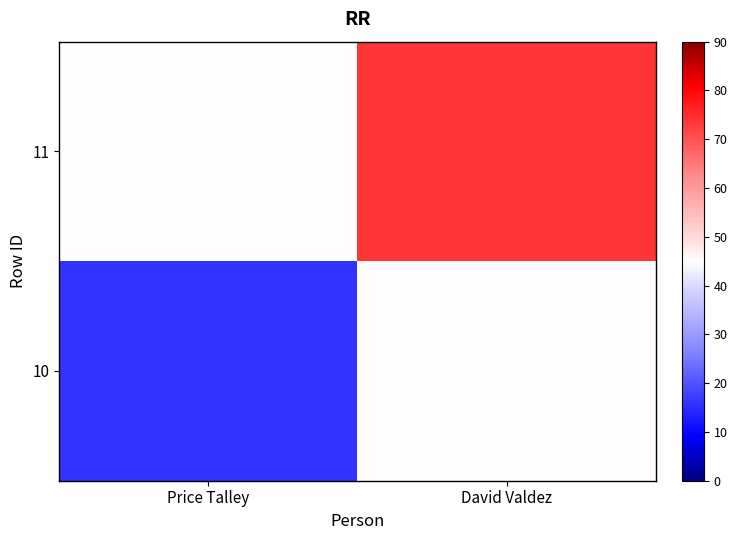

What is the maximum value shown in the chart?

74